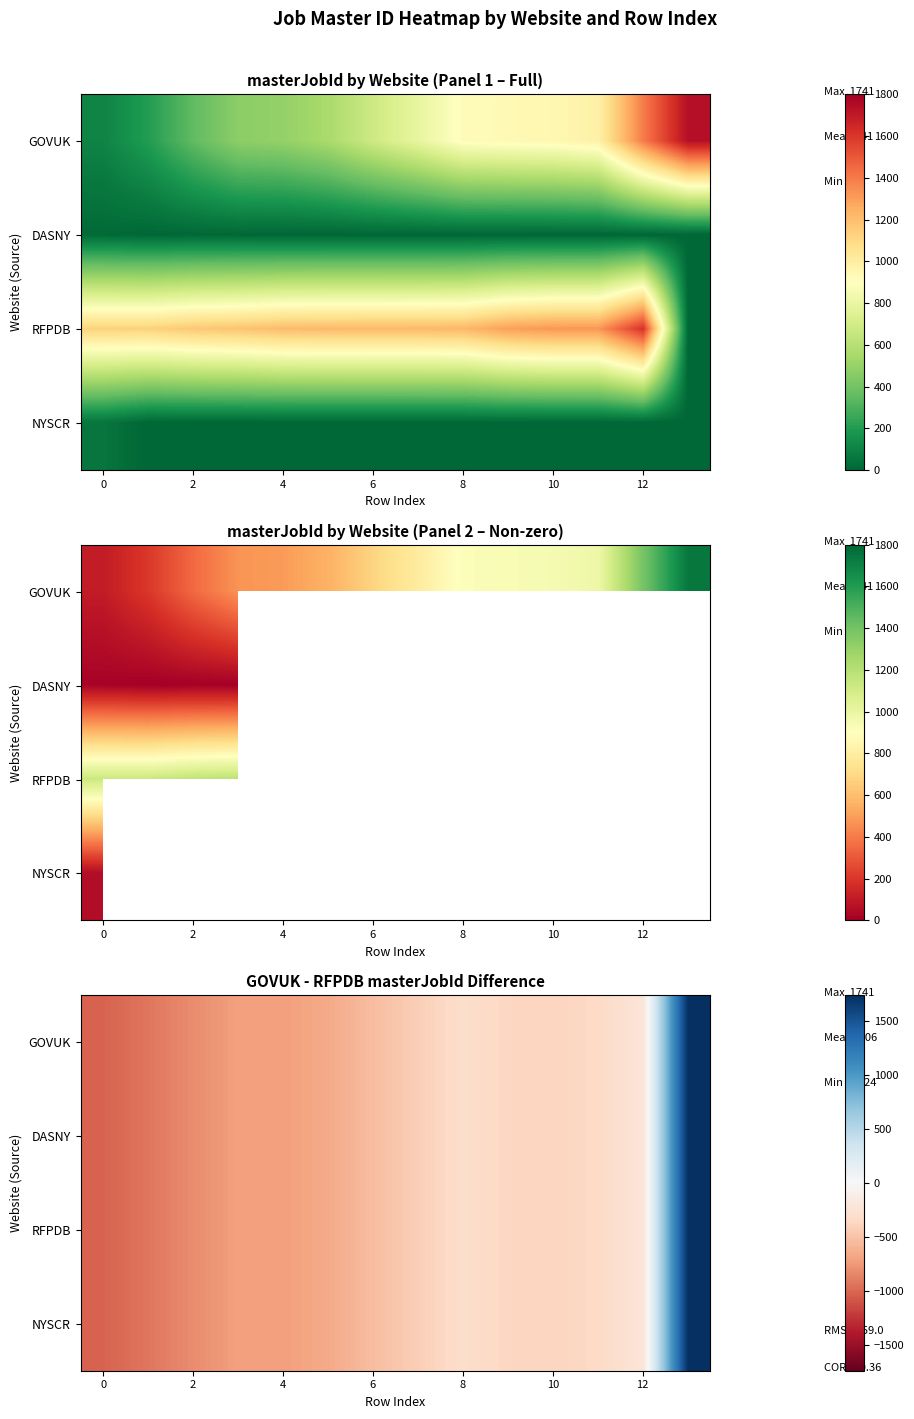

List the series in order of their peak value, lowest first.

GOVUK, DASNY, RFPDB, NYSCR